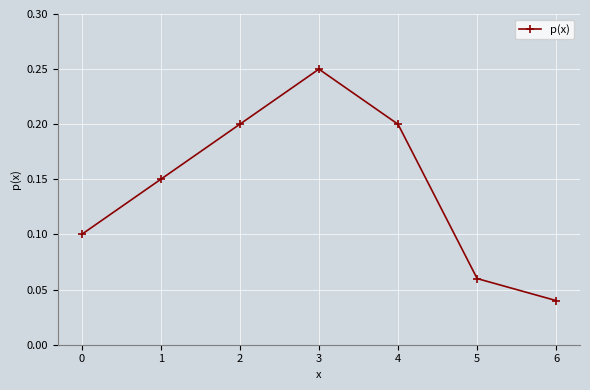

What is the sum of all values?

1.0